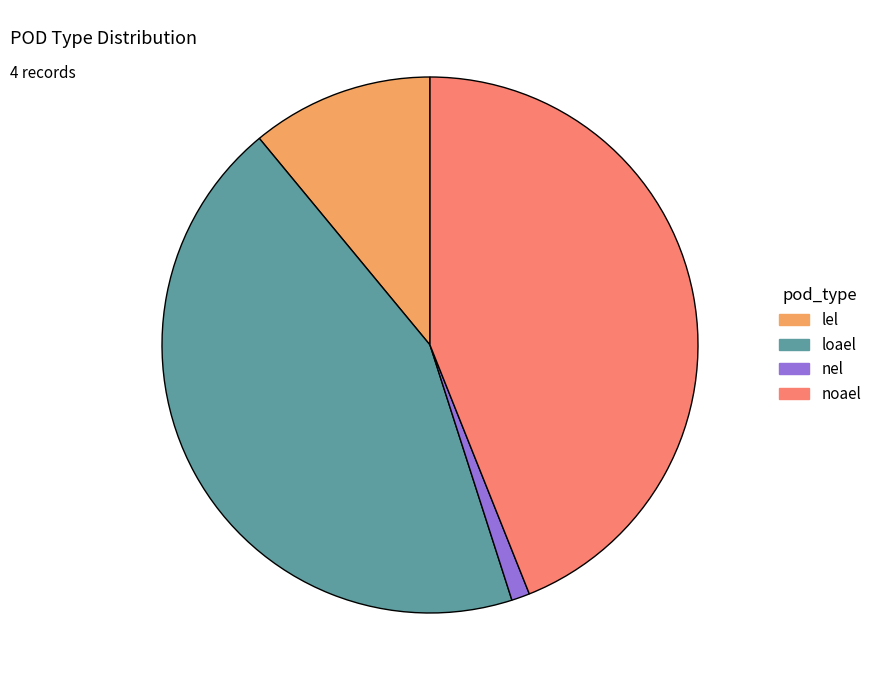

The lel slice represents 11% of the pie. True or false?

True